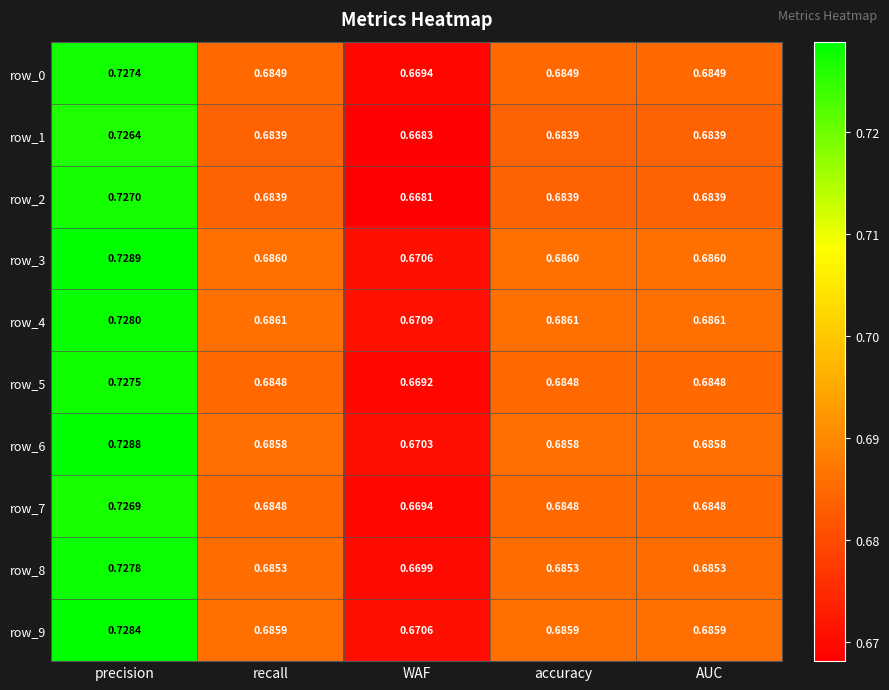

At which label does row_3 reach its peak?

precision